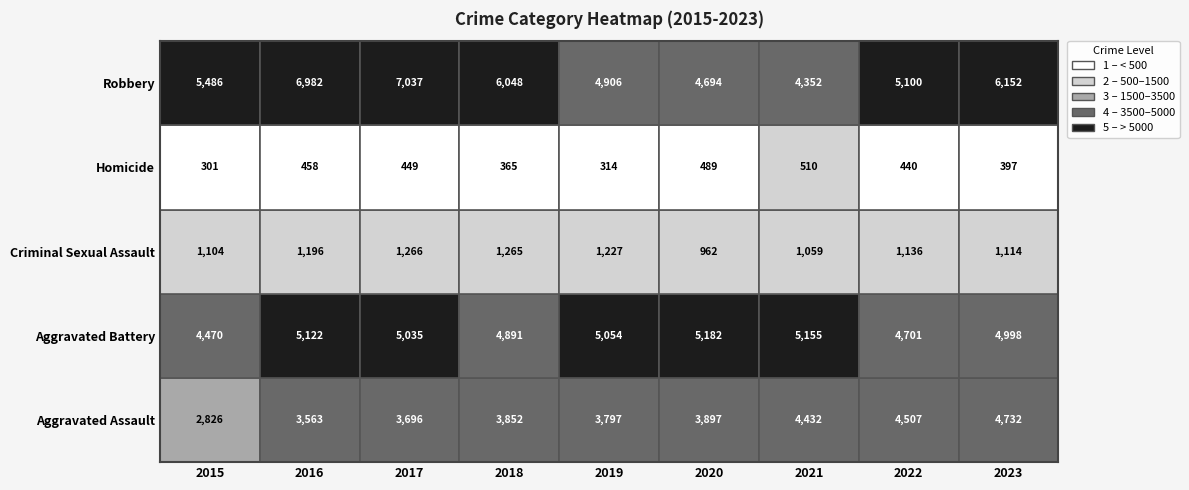

What is the average value of the Aggravated Assault series?

3922